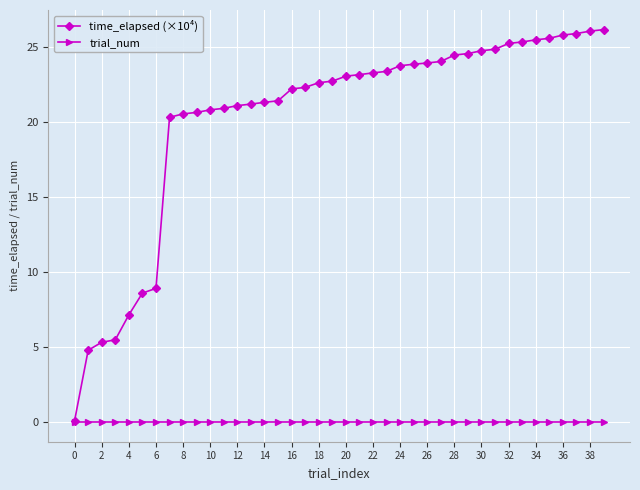

Which series has the widest spread of values?

time_elapsed (×10⁴)